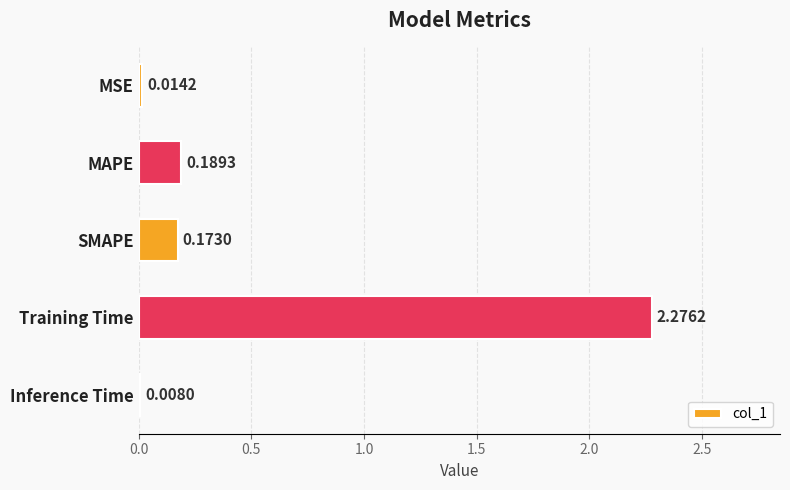

Which has a higher value, Inference Time or MAPE?

MAPE